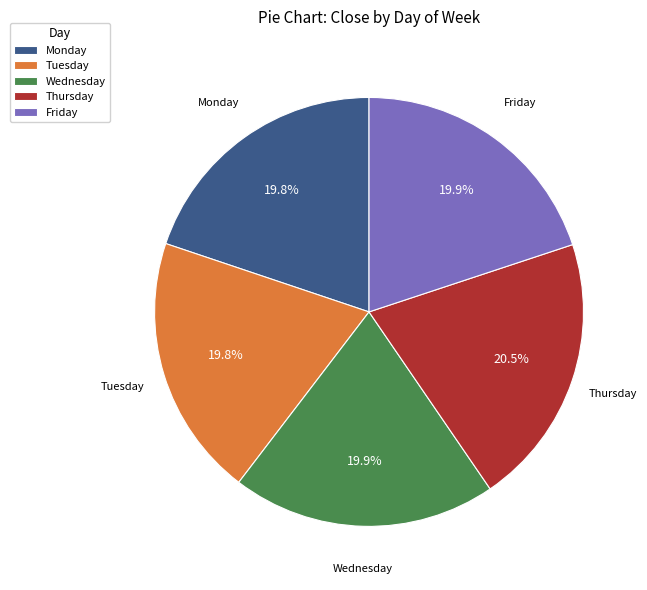

Is Tuesday the majority of the pie?

No